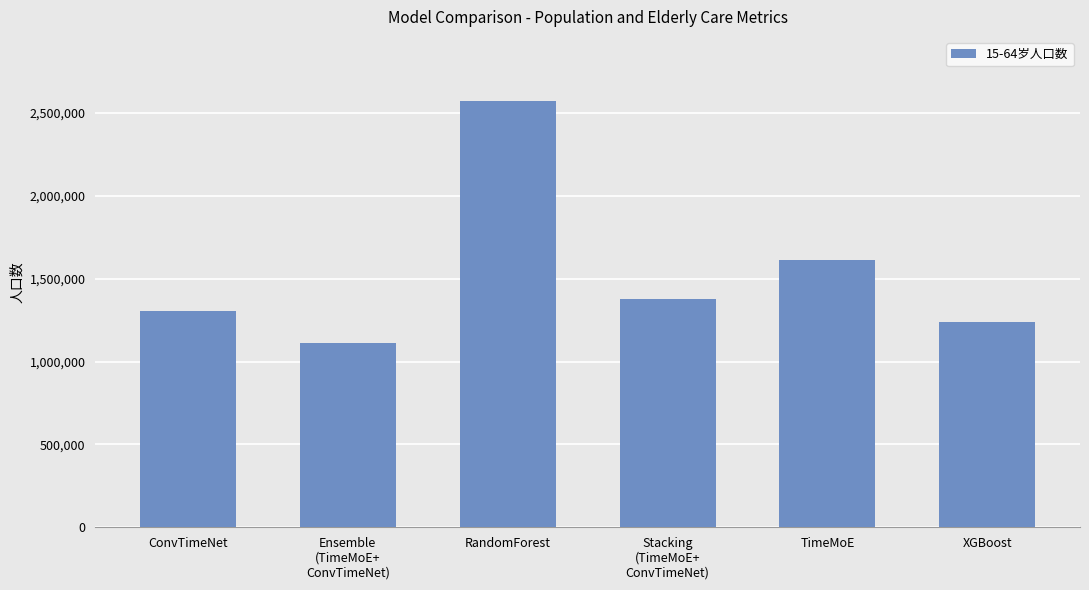

Where is the data nearest to the value 1843959?

TimeMoE